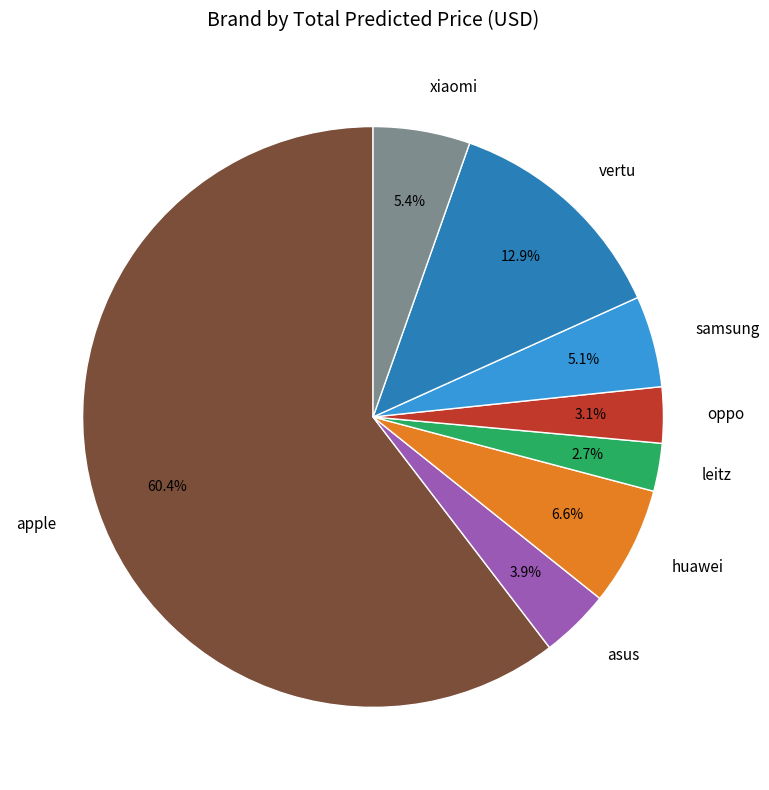

To the nearest percent, what portion does vertu represent?

13%